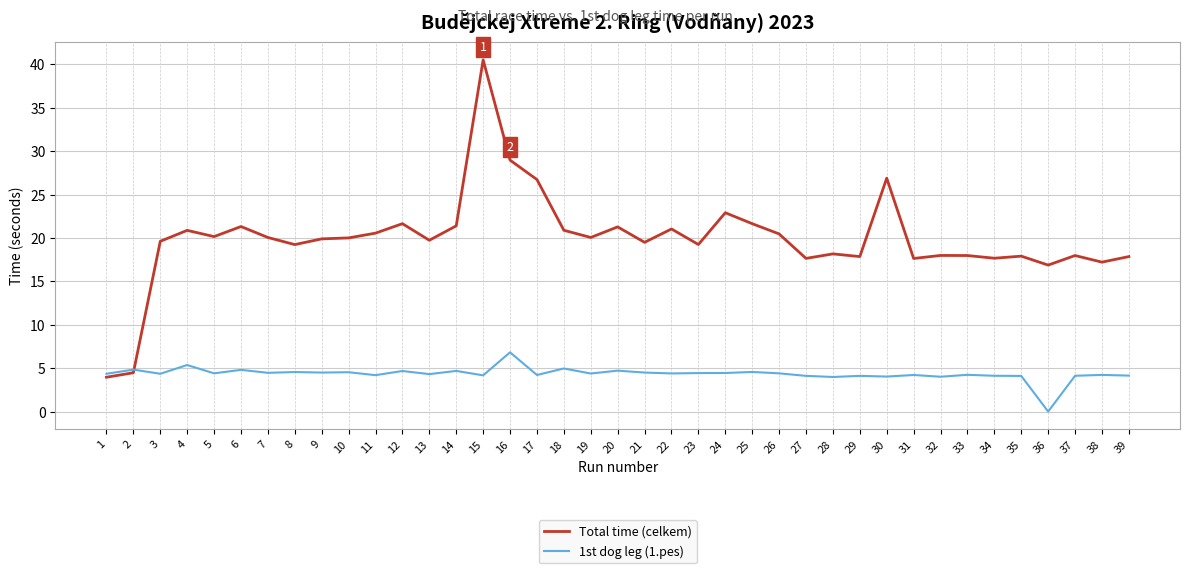

What is the total value across all series at 16?

35.8